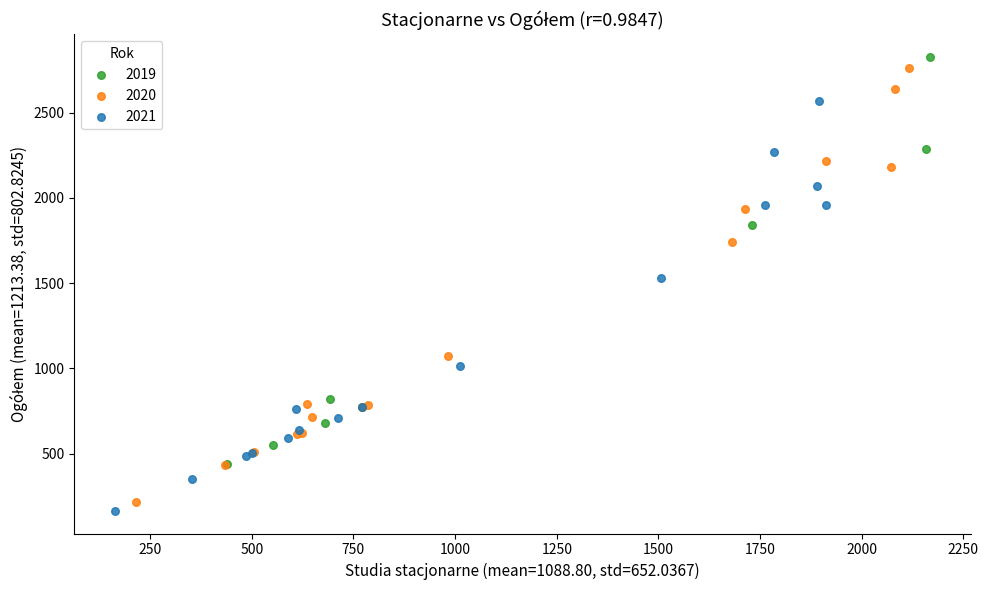

Which series has the largest Y range (max minus min)?

2020